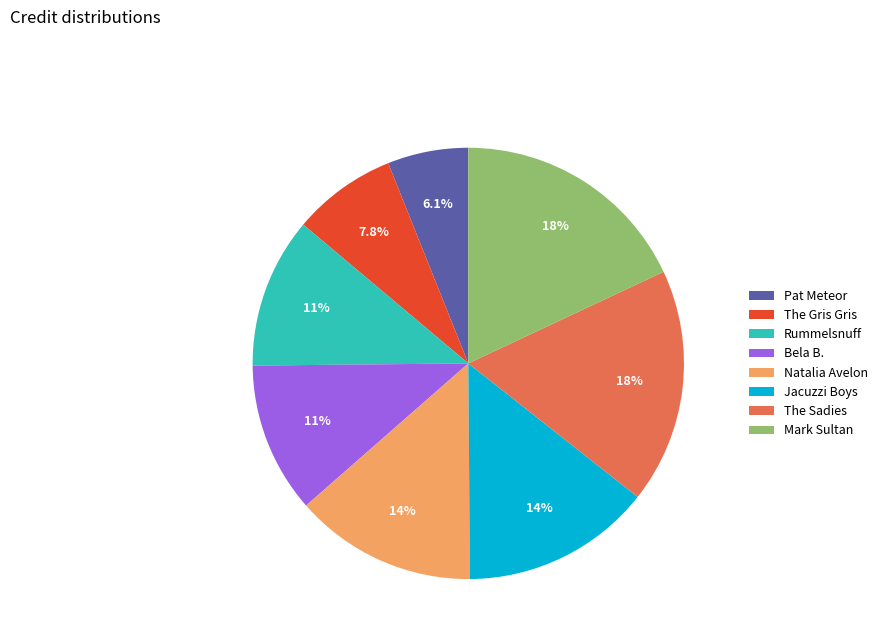

What percentage is the Pat Meteor slice, to the nearest percent?

6%